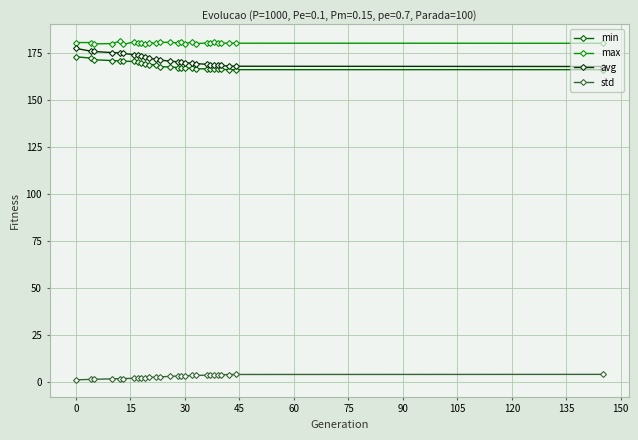

Which series has the largest total across all categories?

max